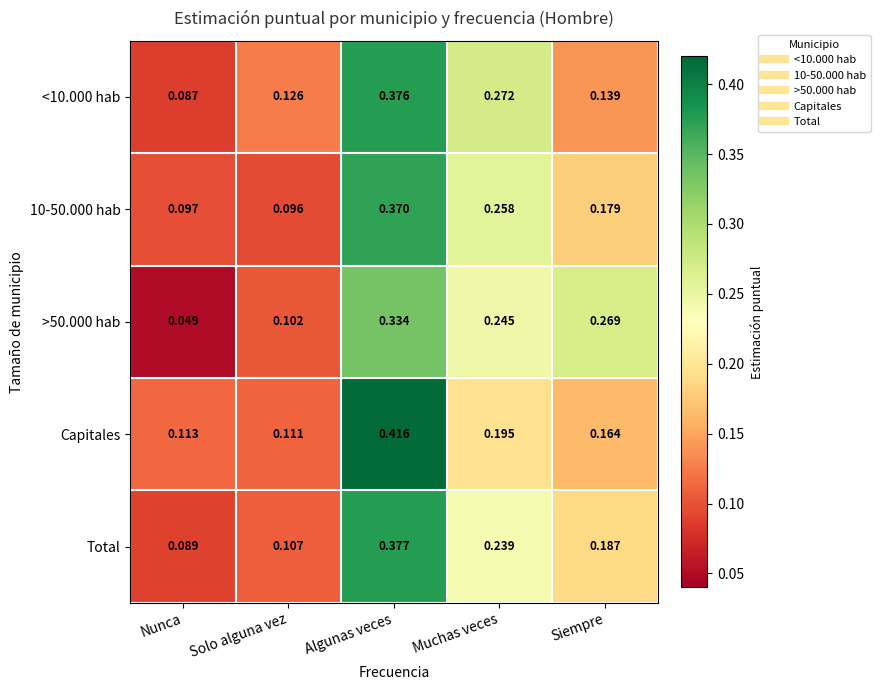

At which label does >50.000 hab reach its peak?

Algunas veces